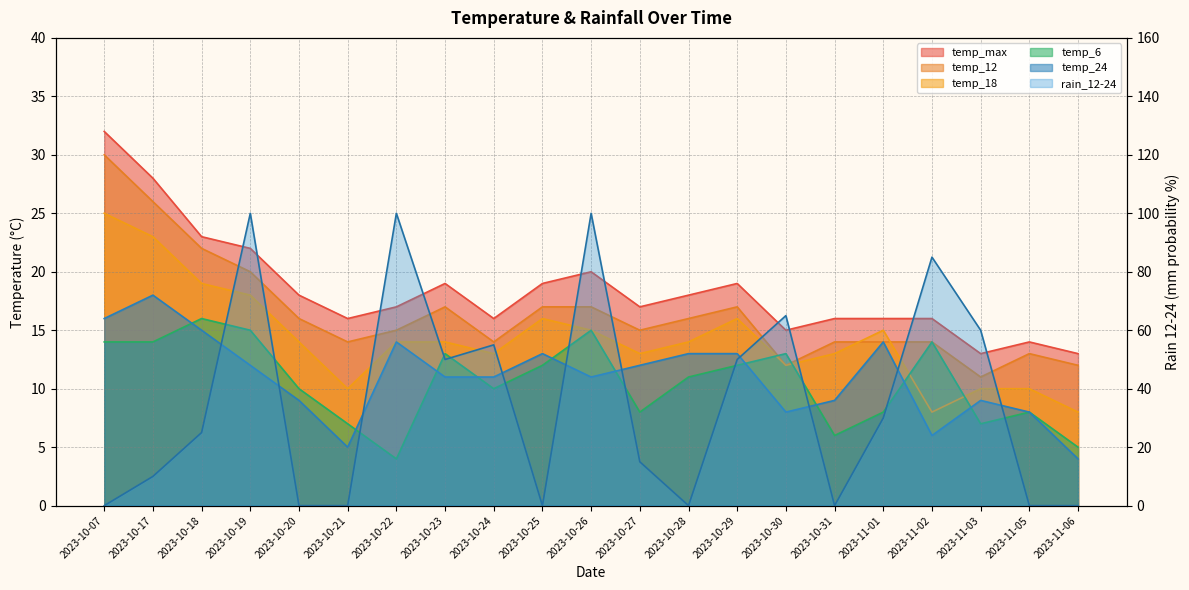

True or false: temp_6 and temp_24 cross at least once.

True